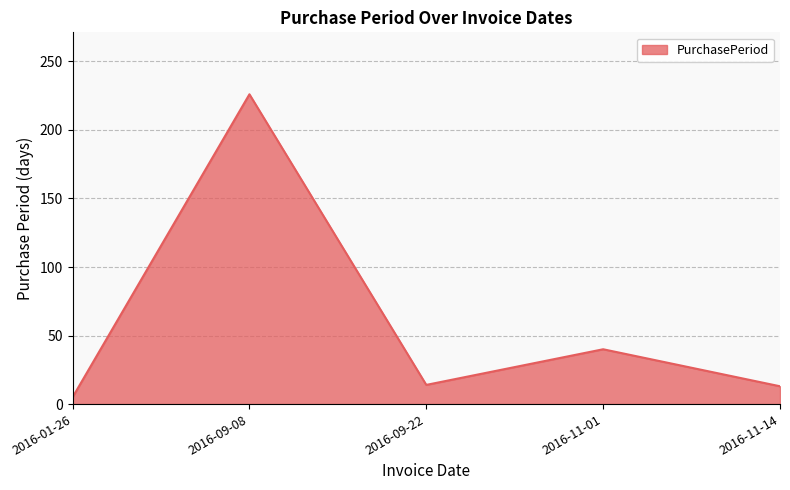

At which category does the chart reach its peak across all series?

2016-09-08